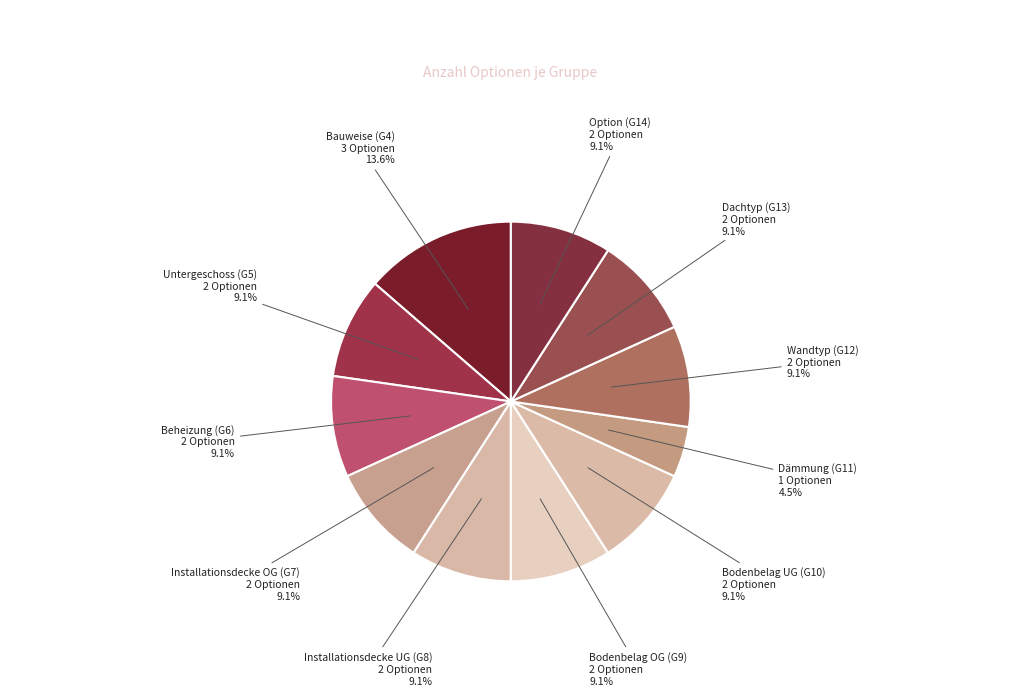

Combined, what portion of the pie is Dämmung (G11) and Beheizung (G6)?

13.6%